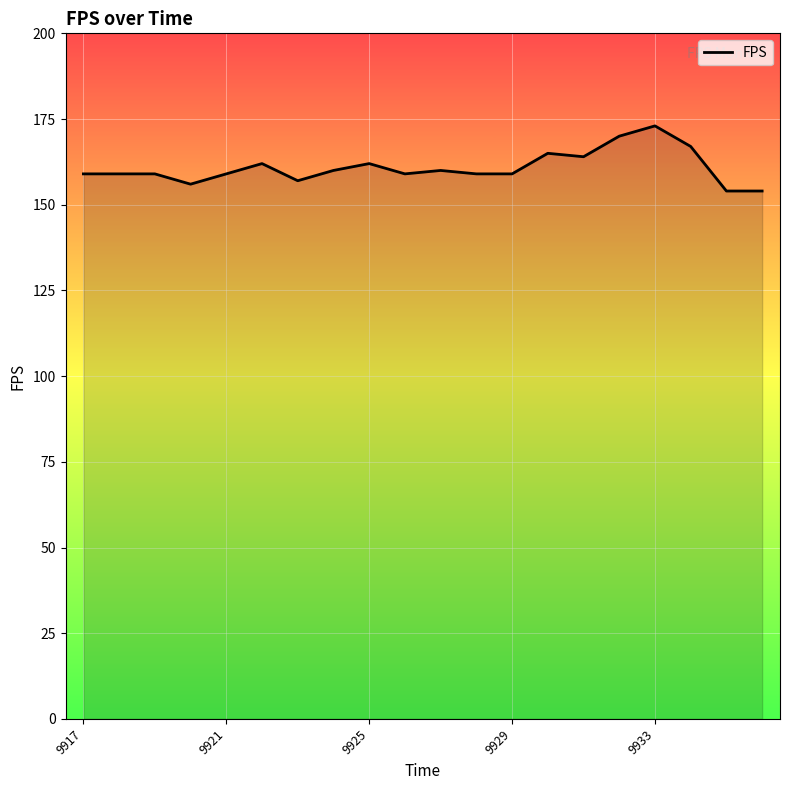

What is the smallest value displayed?

154